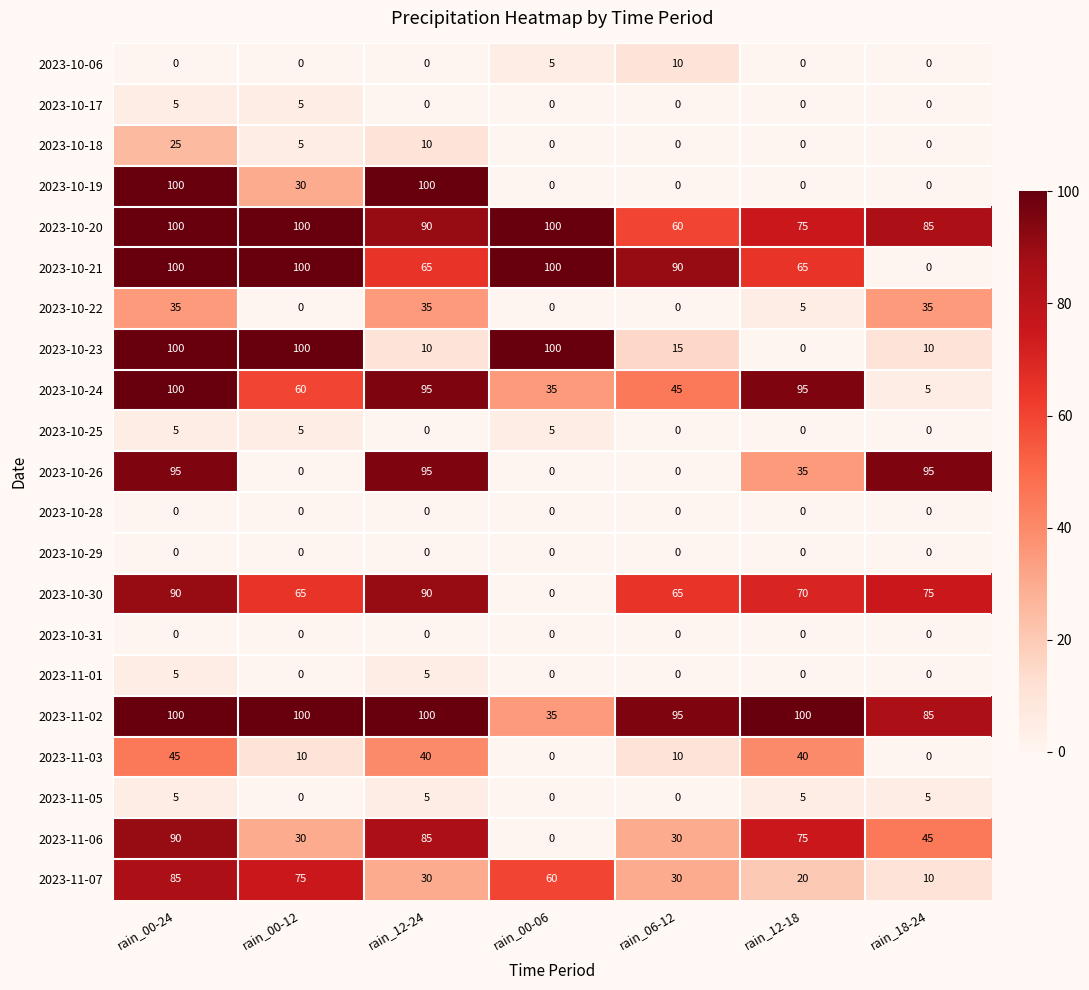

The 2023-10-21 series shows 100 at rain_00-24. True or false?

True